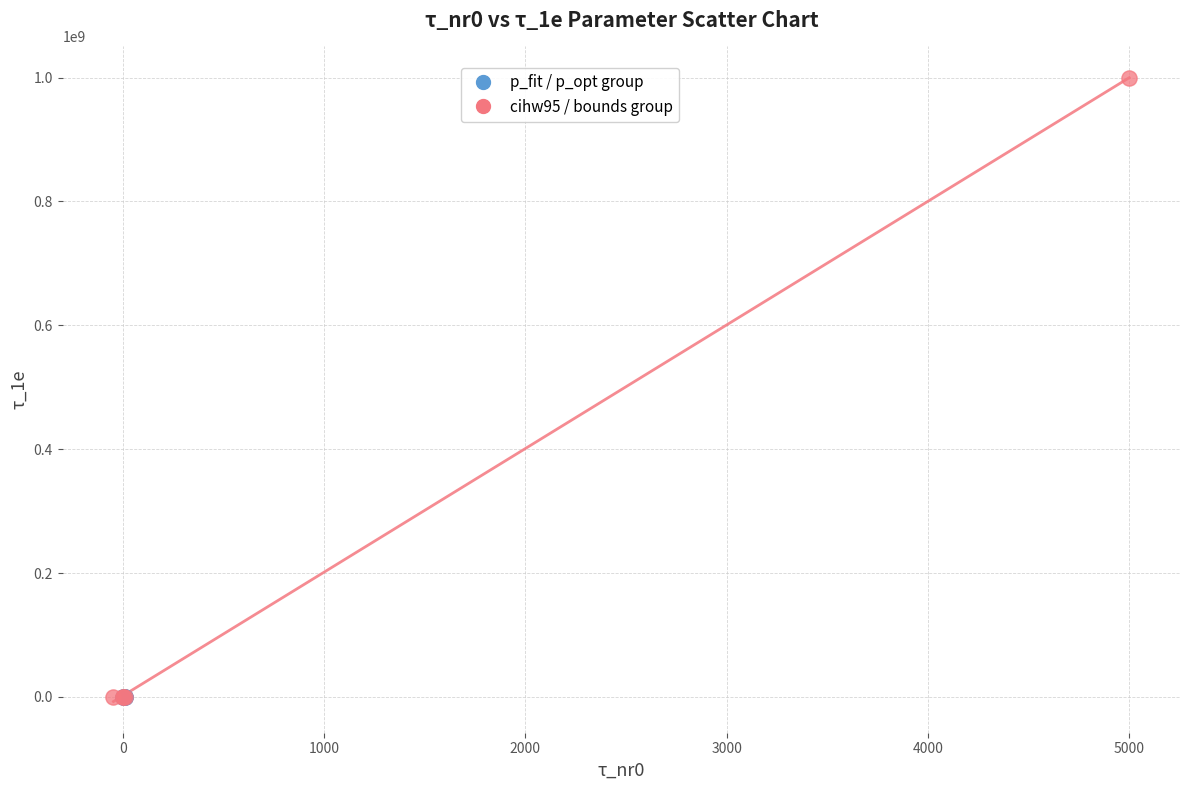

Which series reaches the maximum Y coordinate?

cihw95 / bounds group